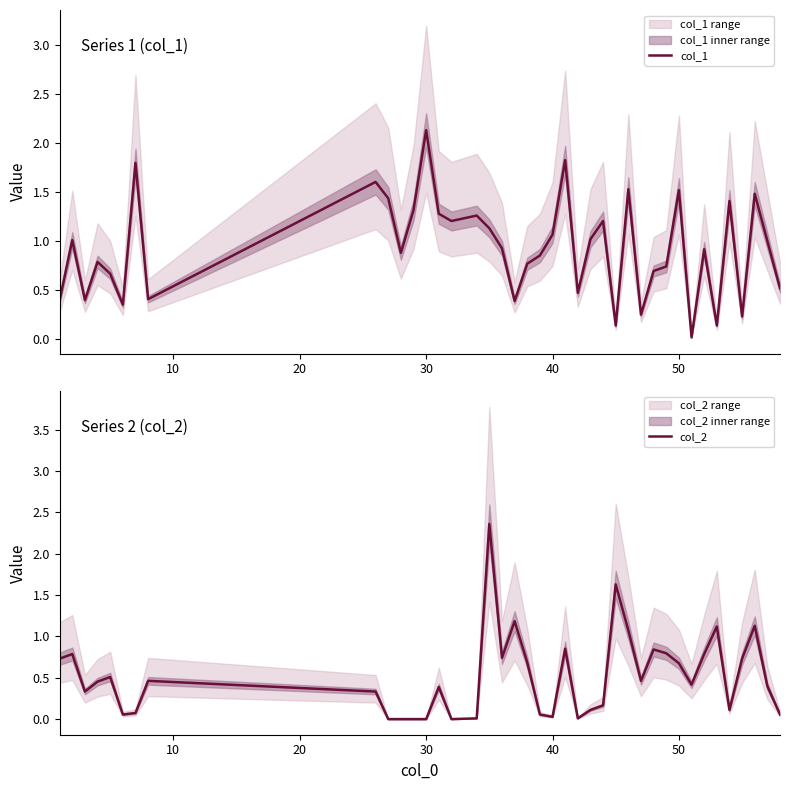

What is the highest value of the col_1 series?

2.1